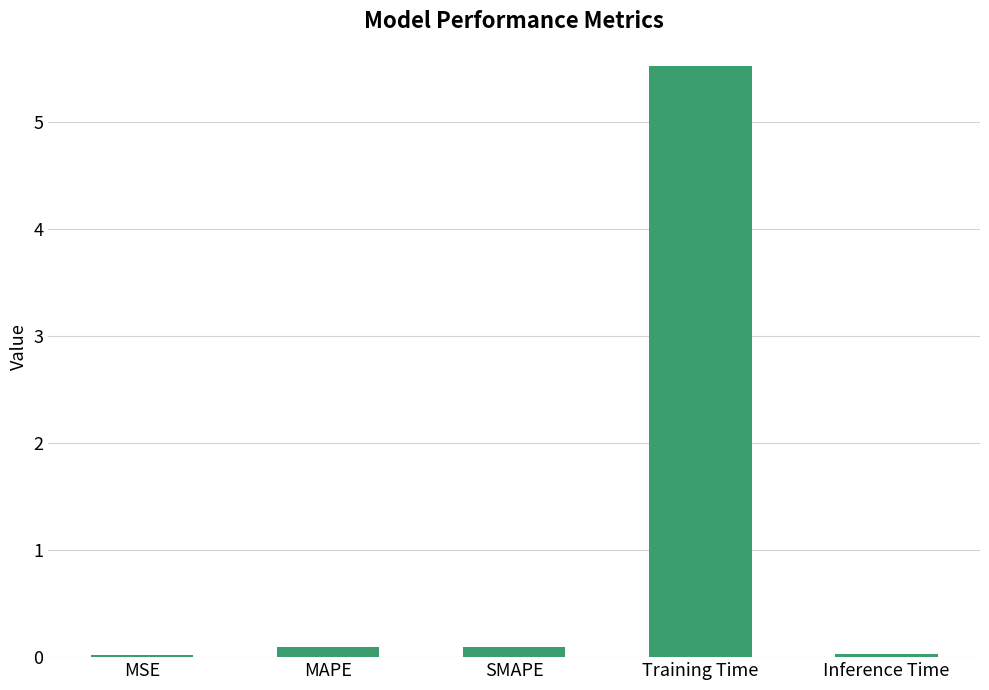

True or false: the data shows 0.0 at MSE.

True